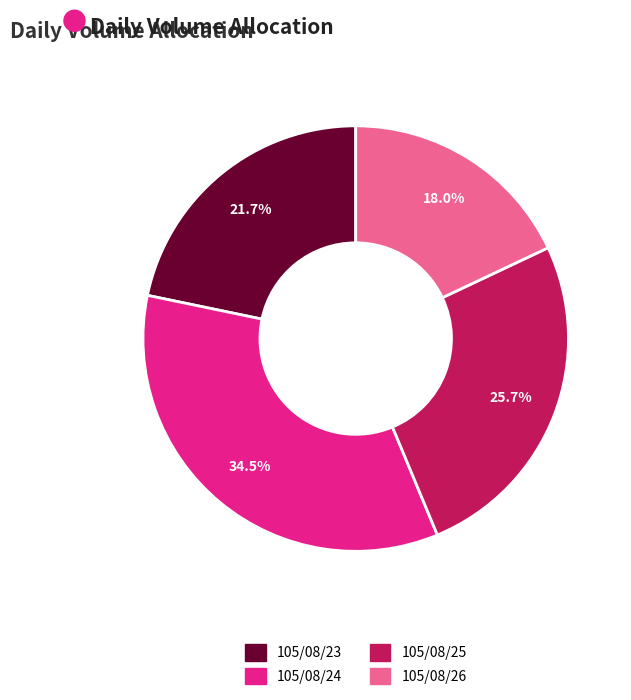

Is the sum of 105/08/23 and 105/08/26 greater than half?

No